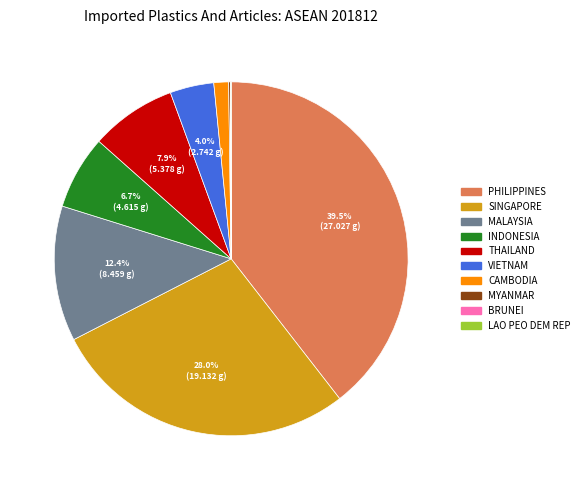

Combined, what portion of the pie is VIETNAM and PHILIPPINES?

43.5%